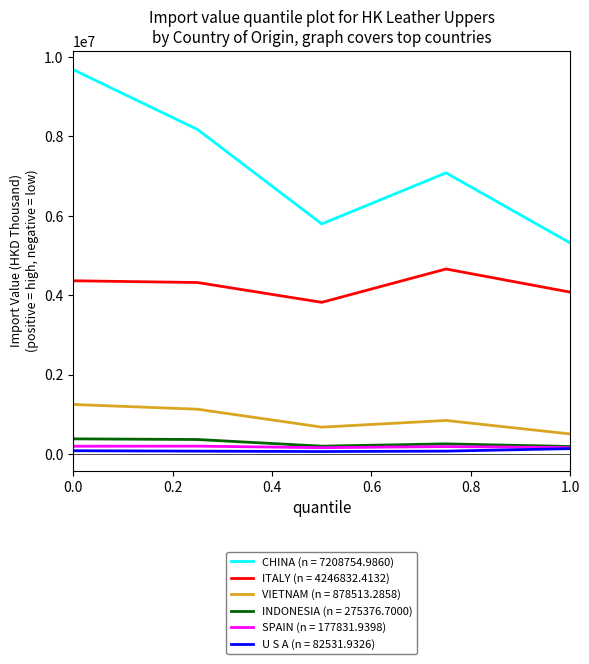

Which series has the largest range (max minus min)?

CHINA (n = 7208754.9860)